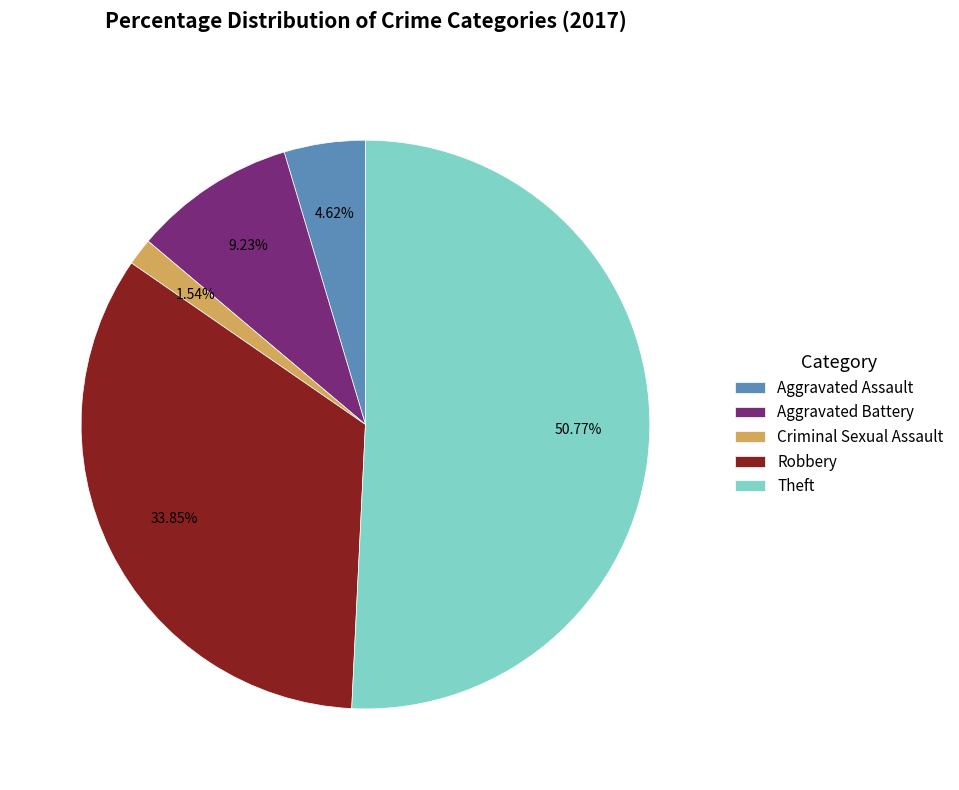

Which slice represents more than half of the pie?

Theft